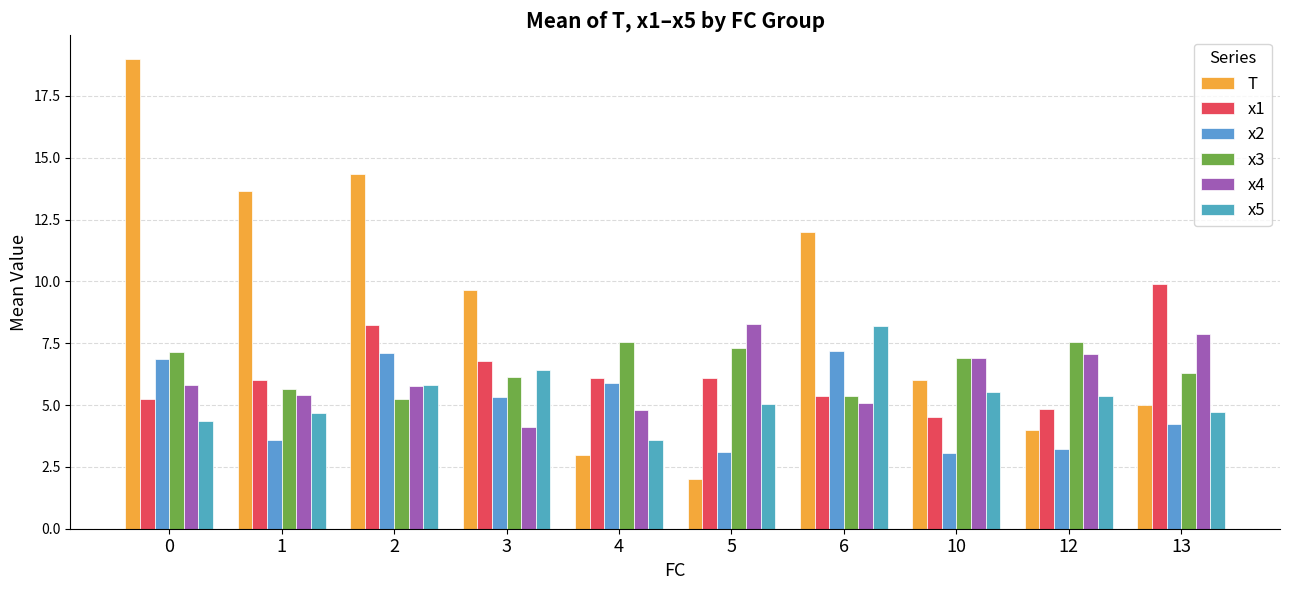

Are the bars horizontal?

No